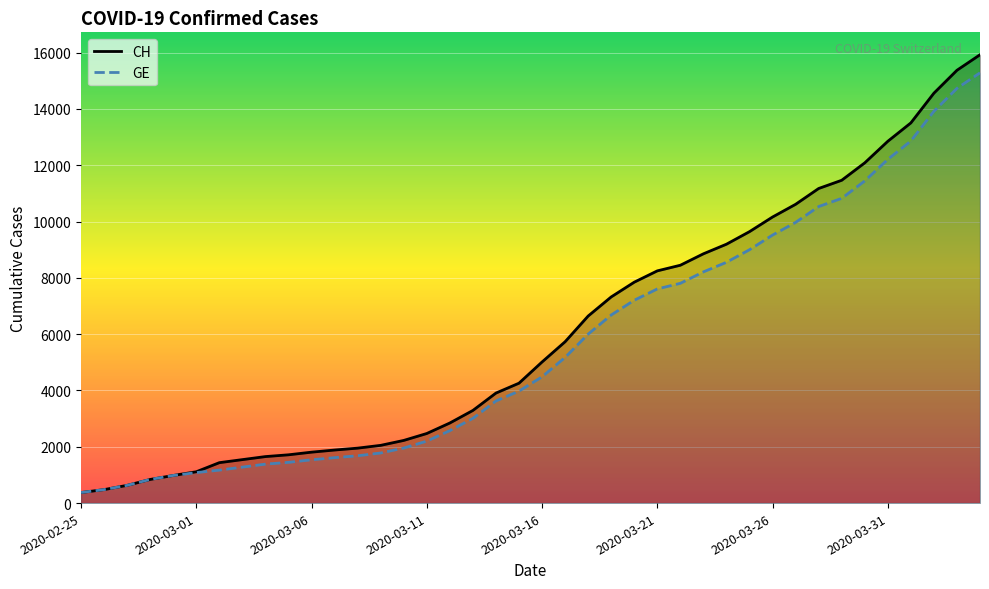

Which series has the widest spread of values?

CH